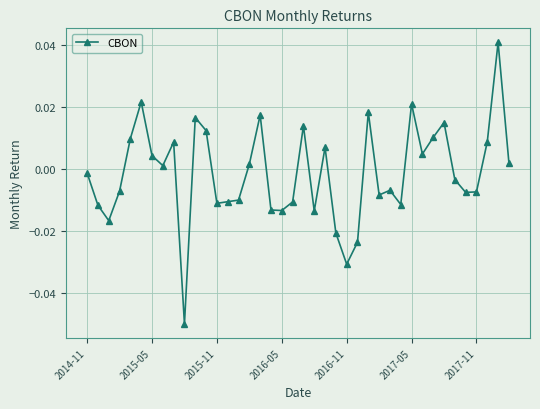

True or false: the data has more than 2 interior local peaks.

True